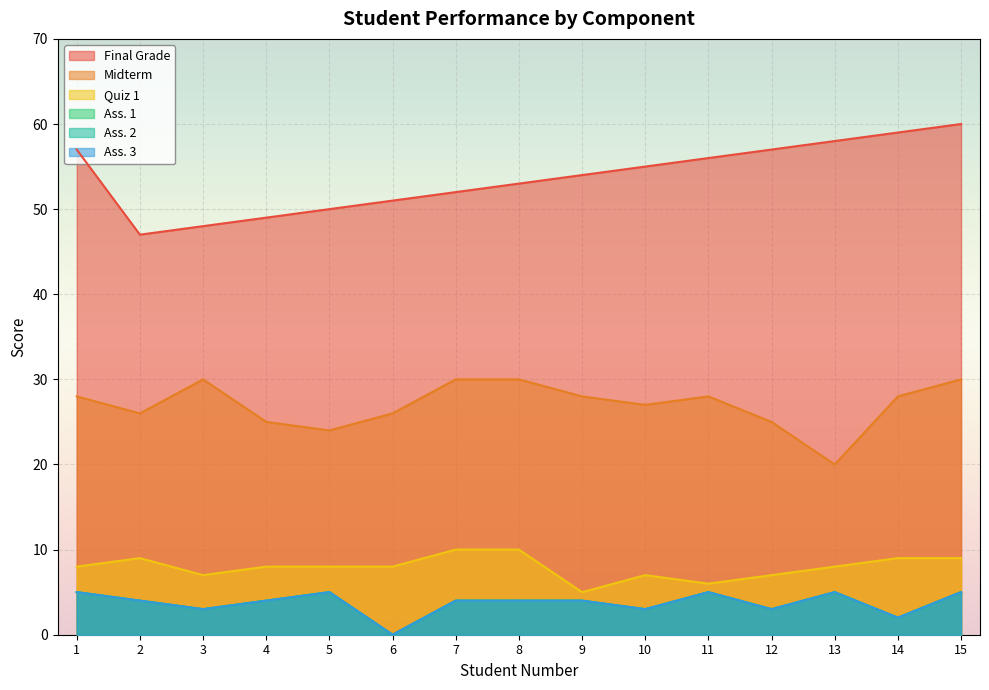

True or false: Ass. 2 and Ass. 1 cross at least once.

False